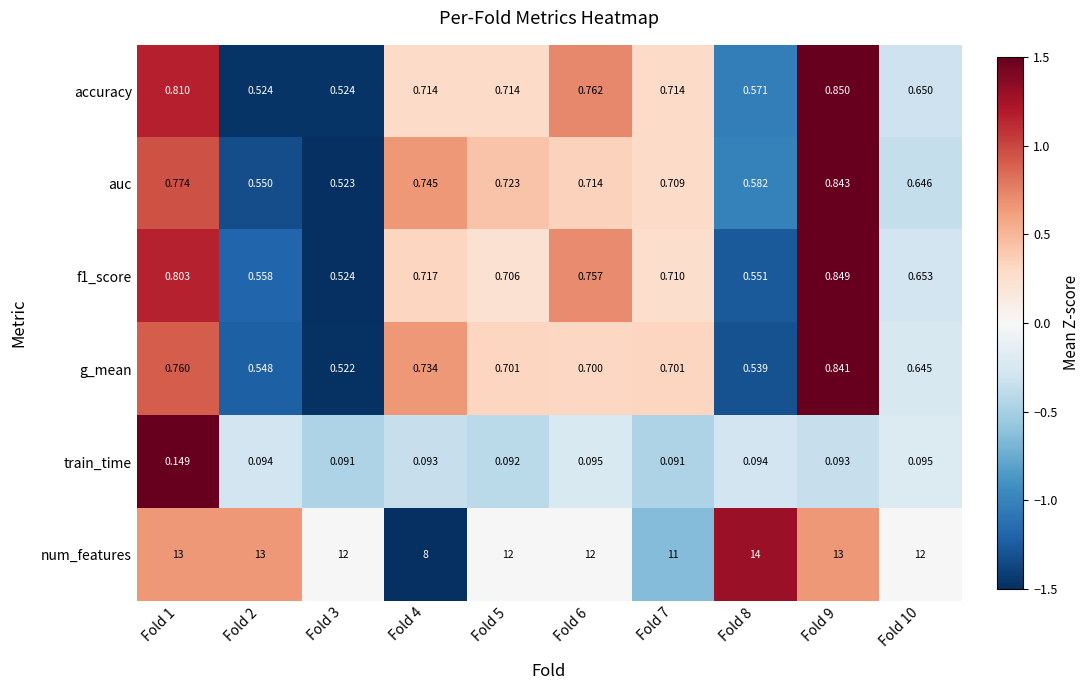

Which series has the widest spread of values?

num_features